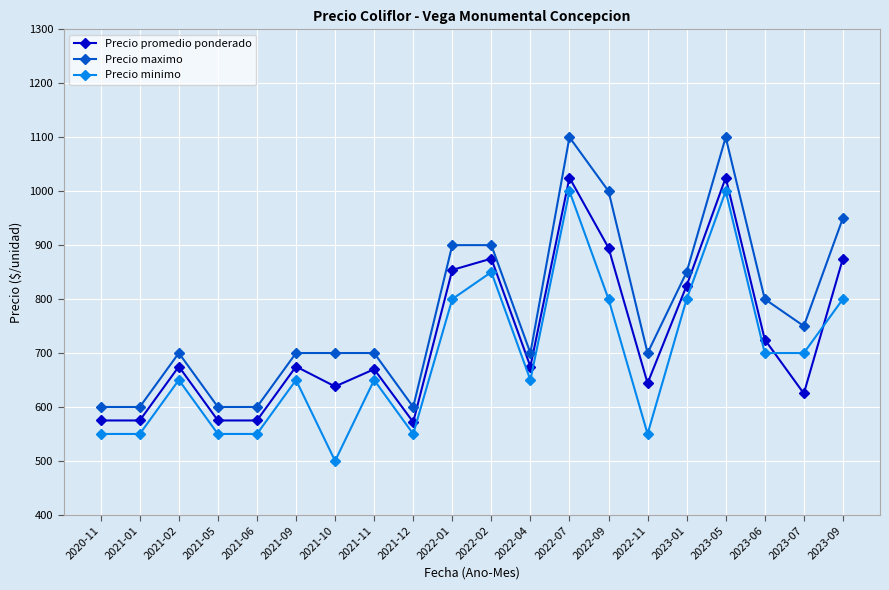

What is the difference between the maximum and second lowest values in the Precio maximo series?

500